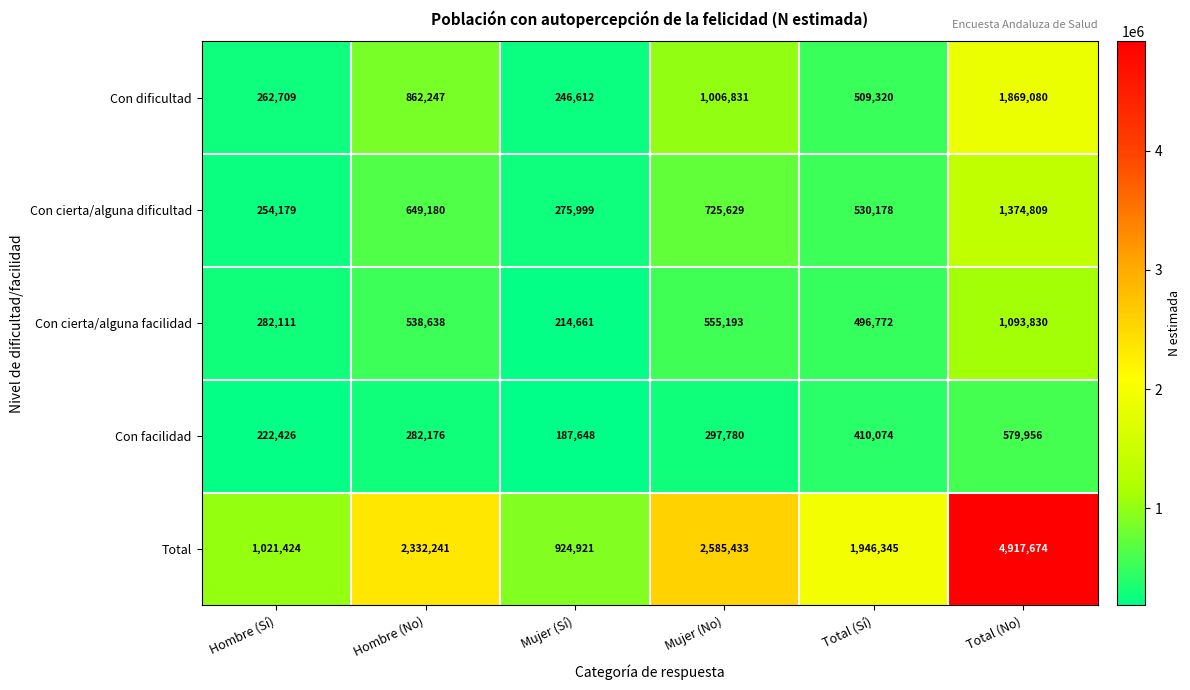

Rank the series at Mujer (No) from lowest to highest value.

Con facilidad, Con cierta/alguna facilidad, Con cierta/alguna dificultad, Con dificultad, Total